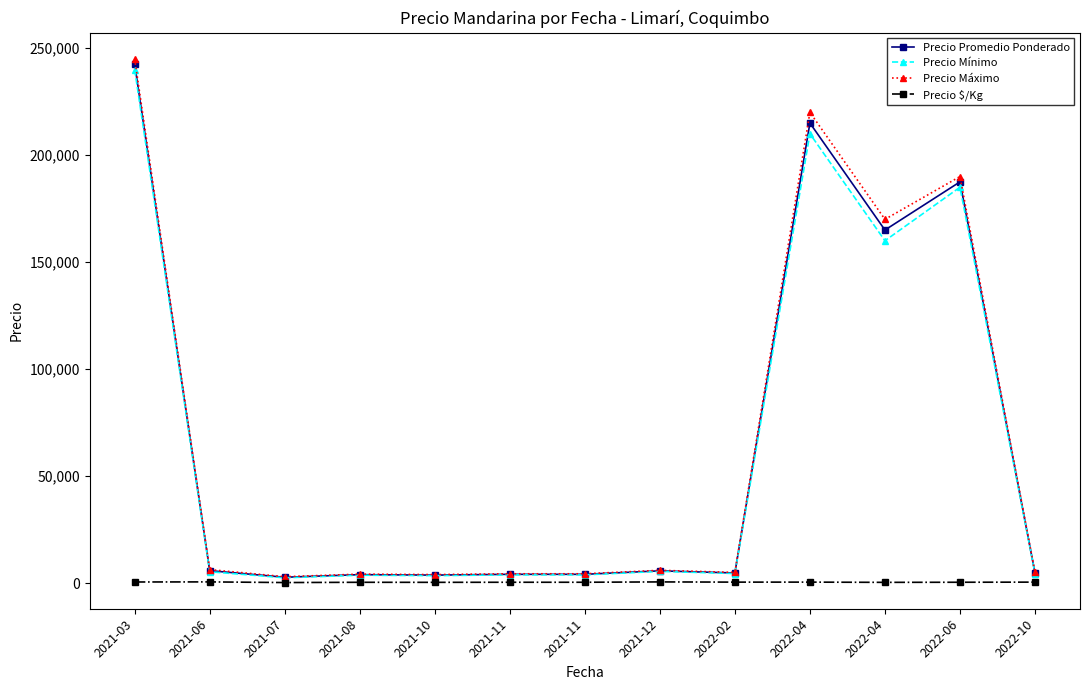

At how many categories does at least one series exceed 34278?

4